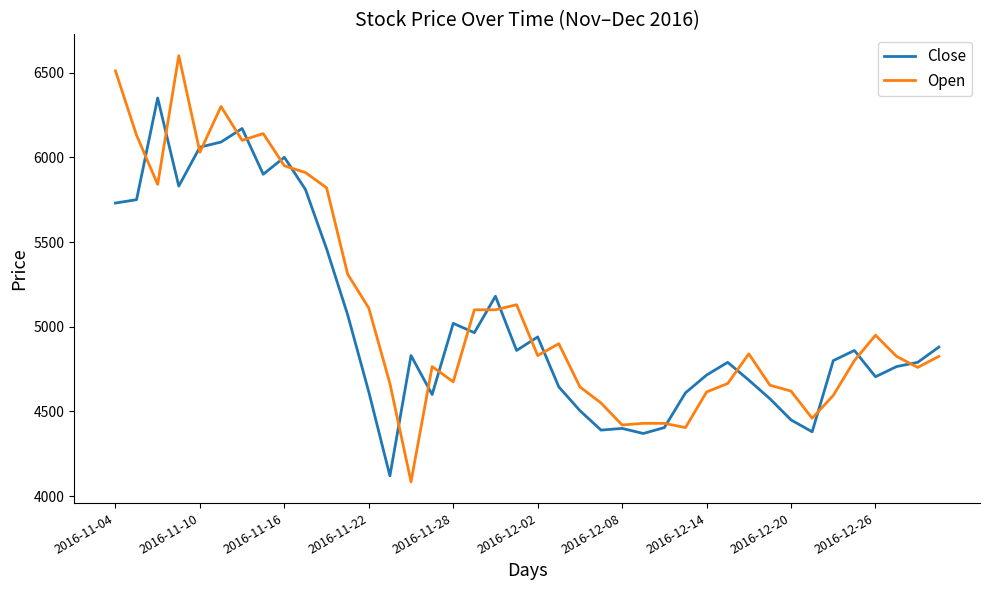

What is the minimum value for Open?

4085